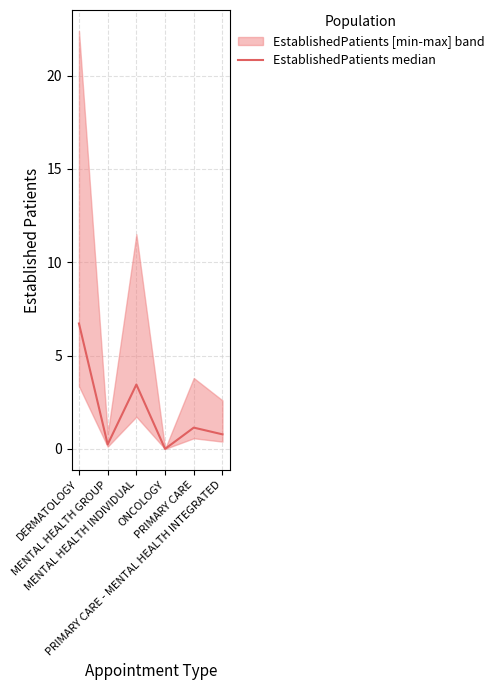

Rank the categories by value from lowest to highest.

ONCOLOGY, MENTAL HEALTH GROUP, PRIMARY CARE - MENTAL HEALTH INTEGRATED, PRIMARY CARE, MENTAL HEALTH INDIVIDUAL, DERMATOLOGY